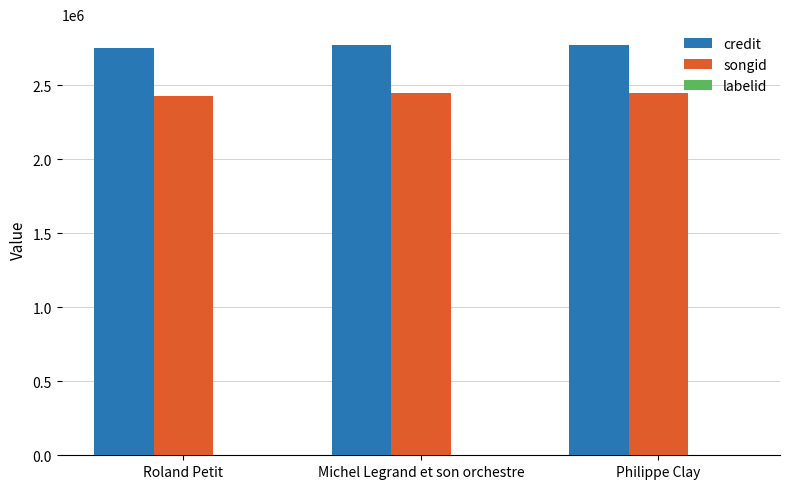

Which series has the largest total across all categories?

credit